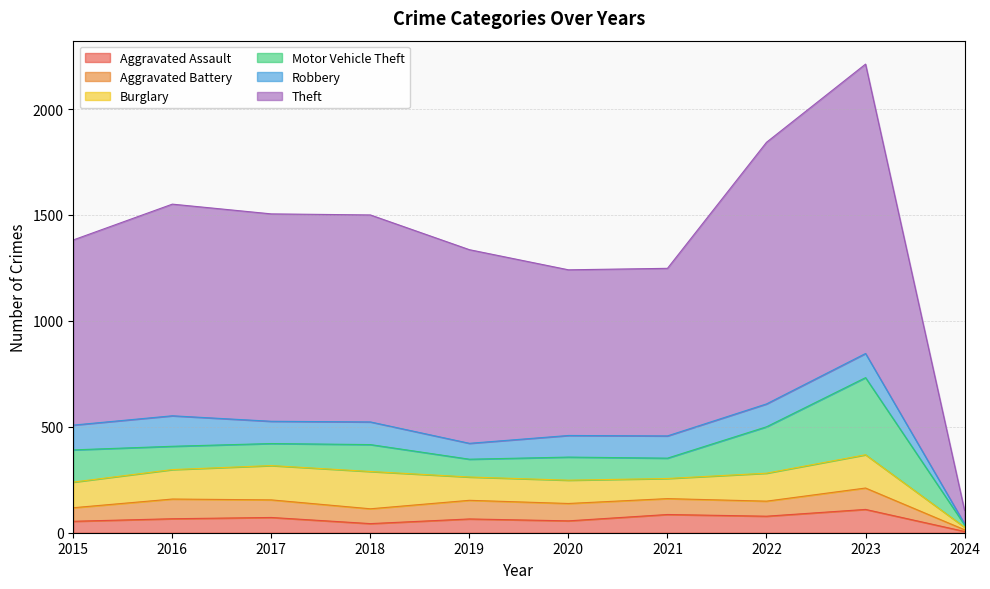

Reading left to right, extract all data points from this chart.

Aggravated Assault: 2015=54	2016=66	2017=72	2018=43	2019=65	2020=56	2021=86	2022=78	2023=110	2024=6
Aggravated Battery: 2015=64	2016=93	2017=83	2018=70	2019=88	2020=82	2021=75	2022=71	2023=101	2024=8
Burglary: 2015=121	2016=139	2017=162	2018=176	2019=110	2020=110	2021=95	2022=132	2023=157	2024=12
Motor Vehicle Theft: 2015=152	2016=110	2017=104	2018=127	2019=84	2020=109	2021=96	2022=219	2023=364	2024=11
Robbery: 2015=117	2016=144	2017=105	2018=107	2019=75	2020=102	2021=105	2022=108	2023=114	2024=5
Theft: 2015=874	2016=999	2017=979	2018=977	2019=914	2020=782	2021=791	2022=1235	2023=1366	2024=63